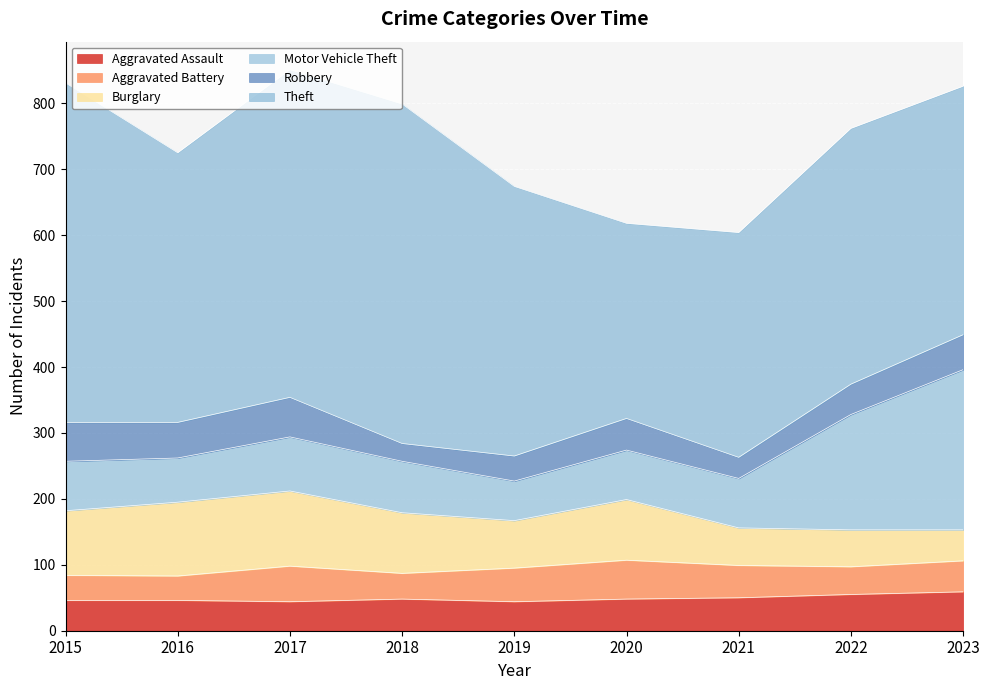

Reading right to left, extract all data points from this chart.

Aggravated Assault: 59	55	50	48	44	48	44	46	46
Aggravated Battery: 47	42	49	59	51	39	54	37	38
Burglary: 47	56	57	92	72	92	114	112	98
Motor Vehicle Theft: 243	175	75	75	60	78	82	67	75
Robbery: 53	46	32	48	38	27	60	54	59
Theft: 377	388	341	296	409	515	497	409	515